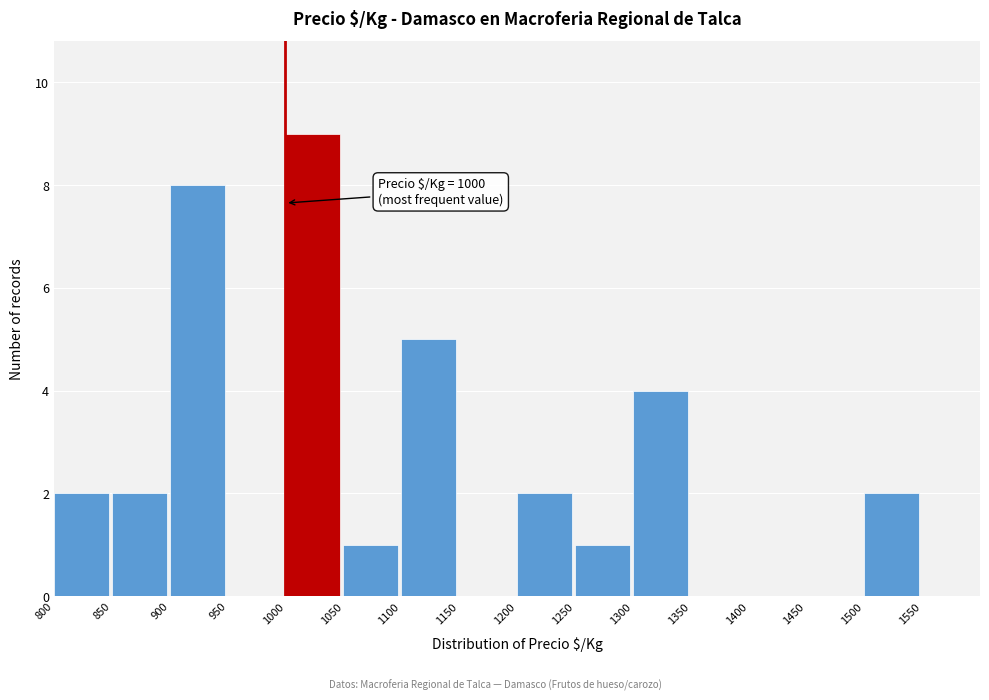

Which range on the x-axis has the tallest bar?

1000 to 1050